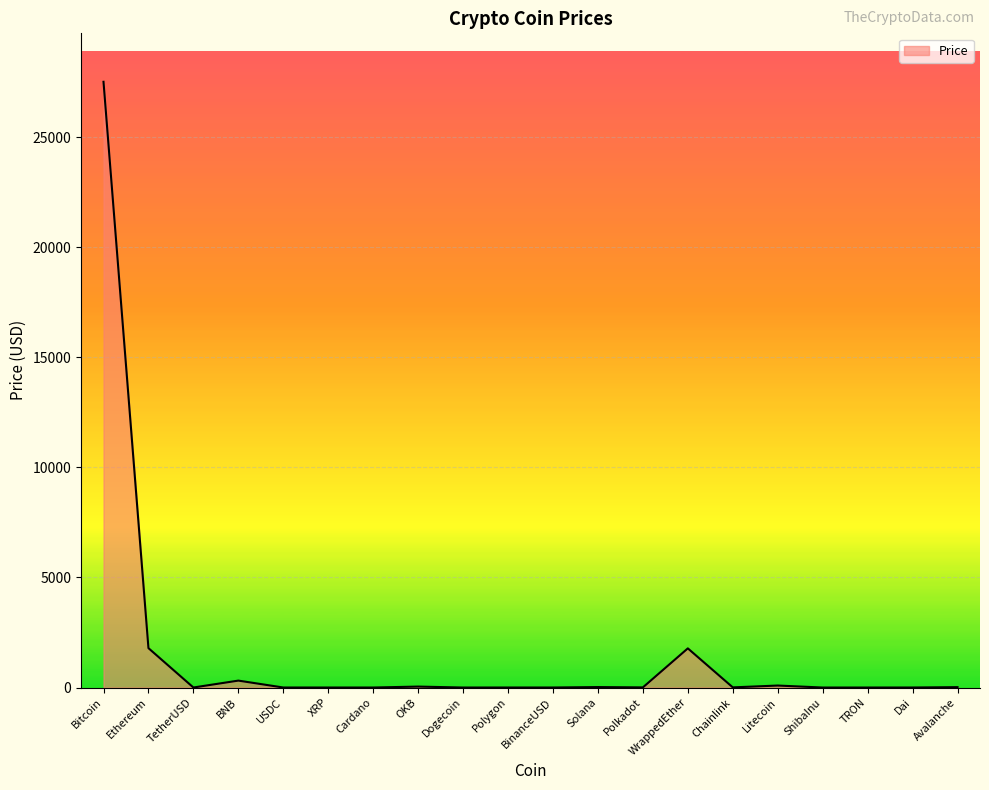

What is the change in value from BNB to WrappedEther?

+1464.7